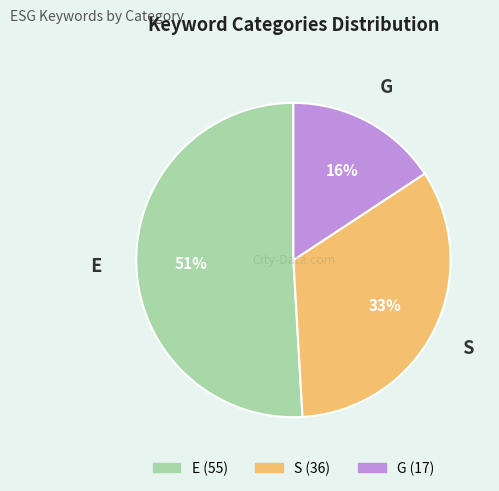

Which has a higher value, S or E?

E